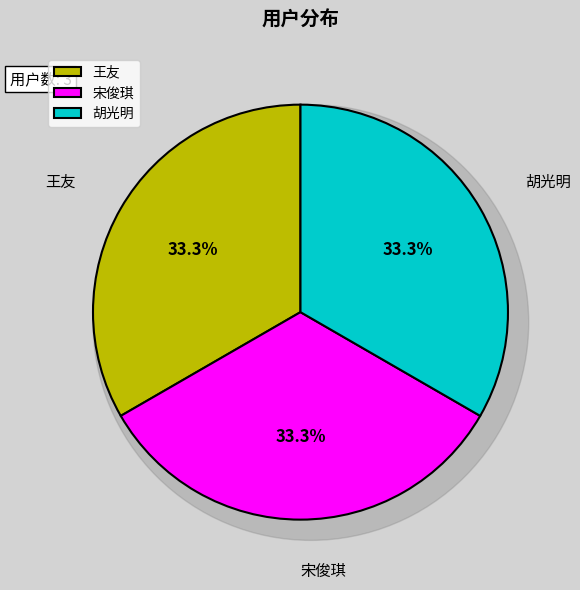

Does 宋俊琪 account for over 50% of the chart?

No